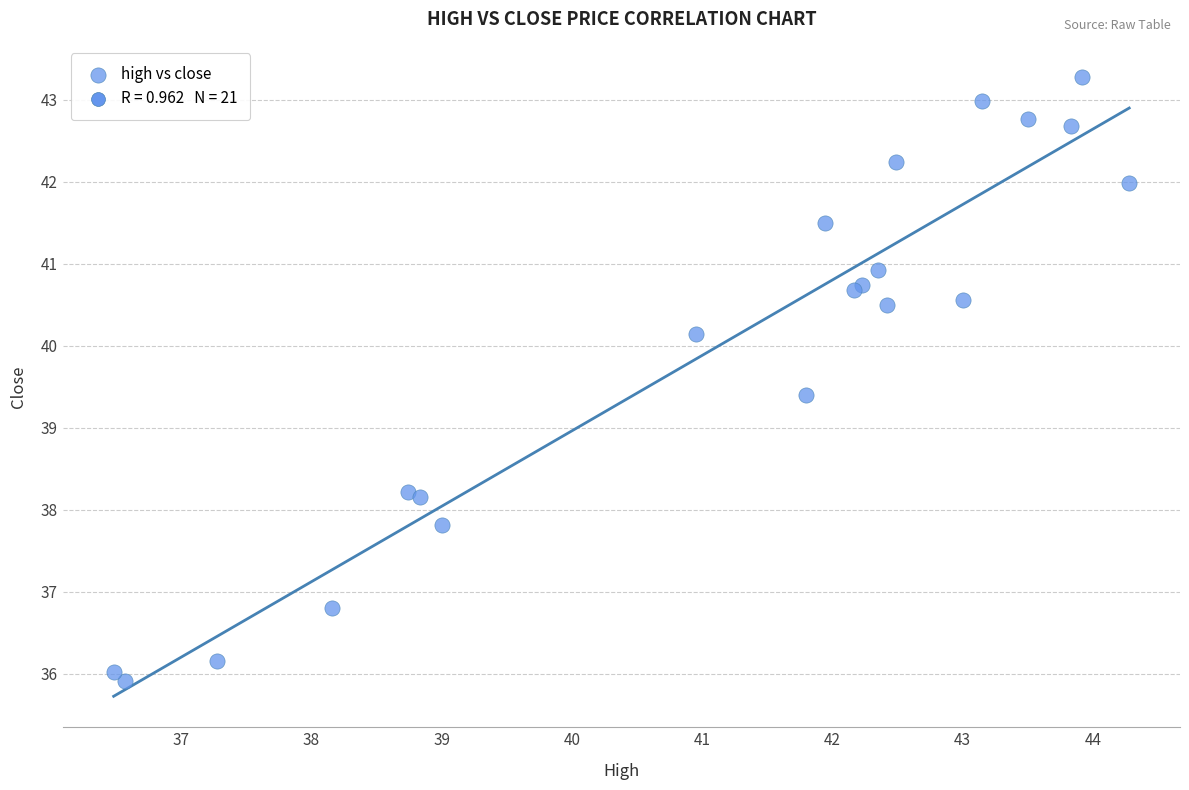

What Y value in the scatter plot is closest to 39?

39.4